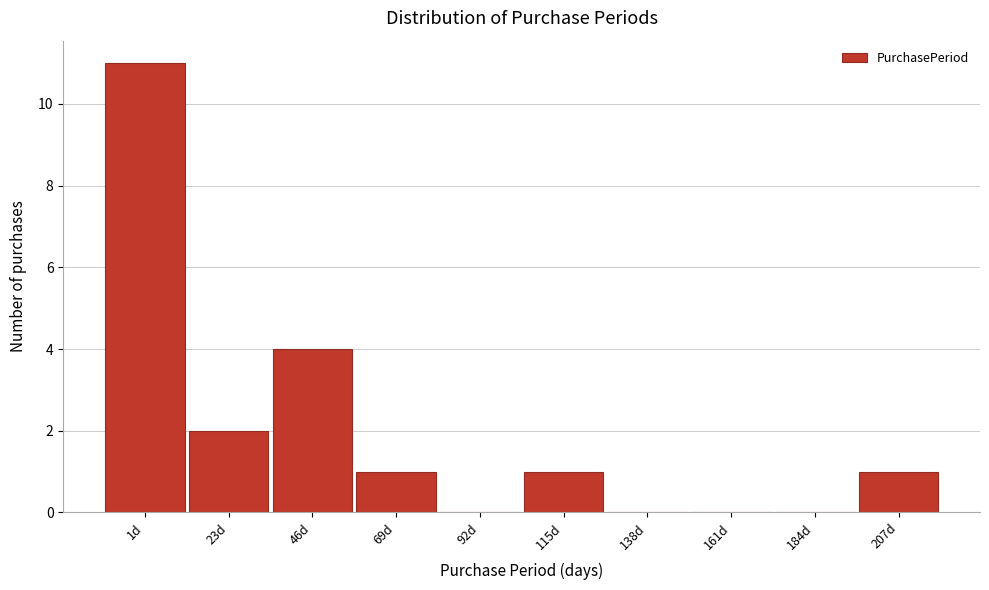

Reading right to left, what are all the values shown in this chart?

207d=1	184d=0	161d=0	138d=0	115d=1	92d=0	69d=1	46d=4	23d=2	1d=11